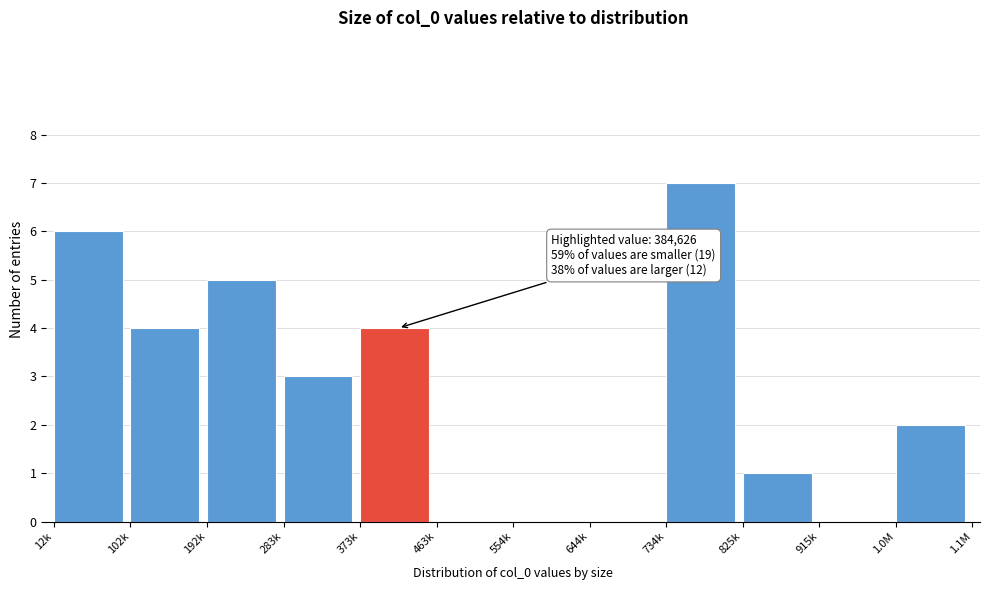

Reading right to left, extract all data points from this chart.

1.0M=2	915k=0	825k=1	734k=7	644k=0	554k=0	463k=0	373k=4	283k=3	192k=5	102k=4	12k=6